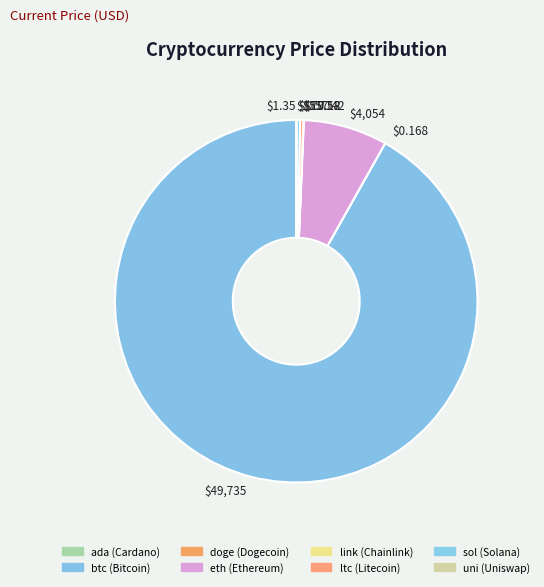

To the nearest percent, what is the average slice percentage?

12%